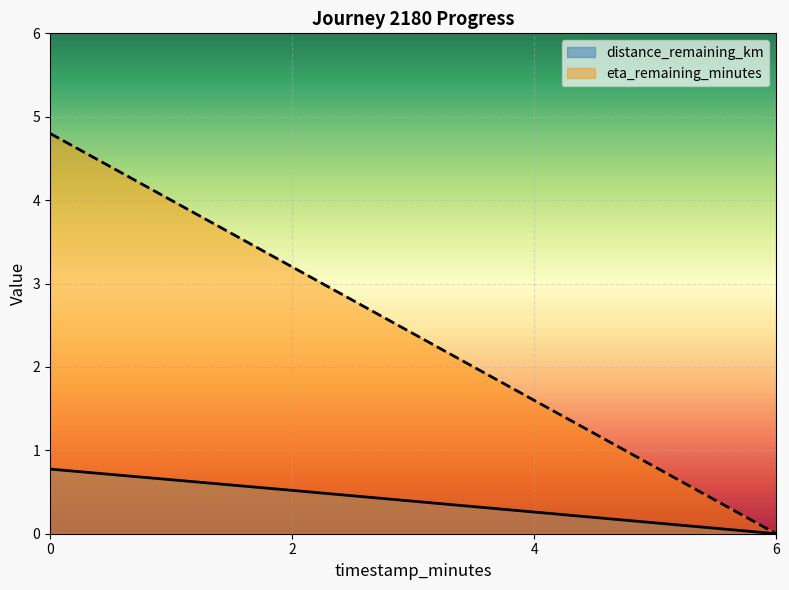

Which series has the widest spread of values?

eta_remaining_minutes